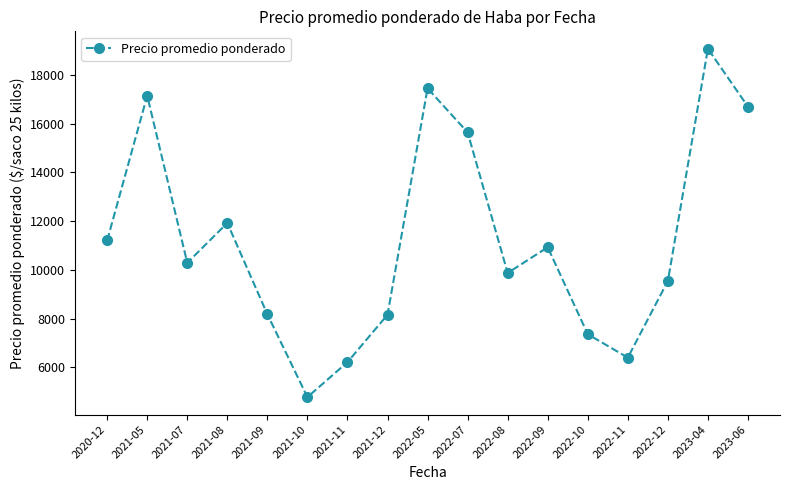

What is the smallest value displayed?

4778.0